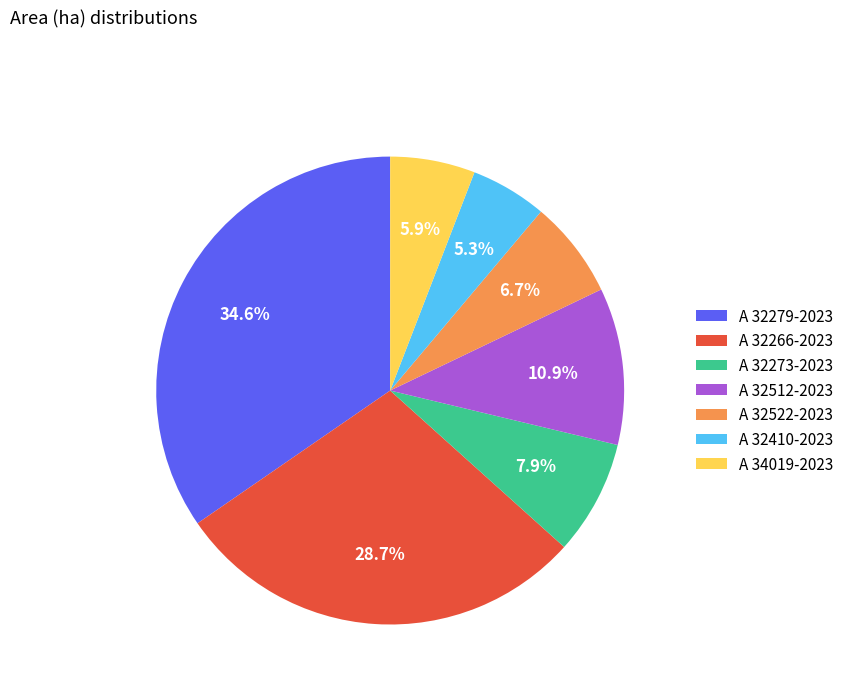

Combined, do A 32512-2023 and A 32522-2023 account for over 50%?

No